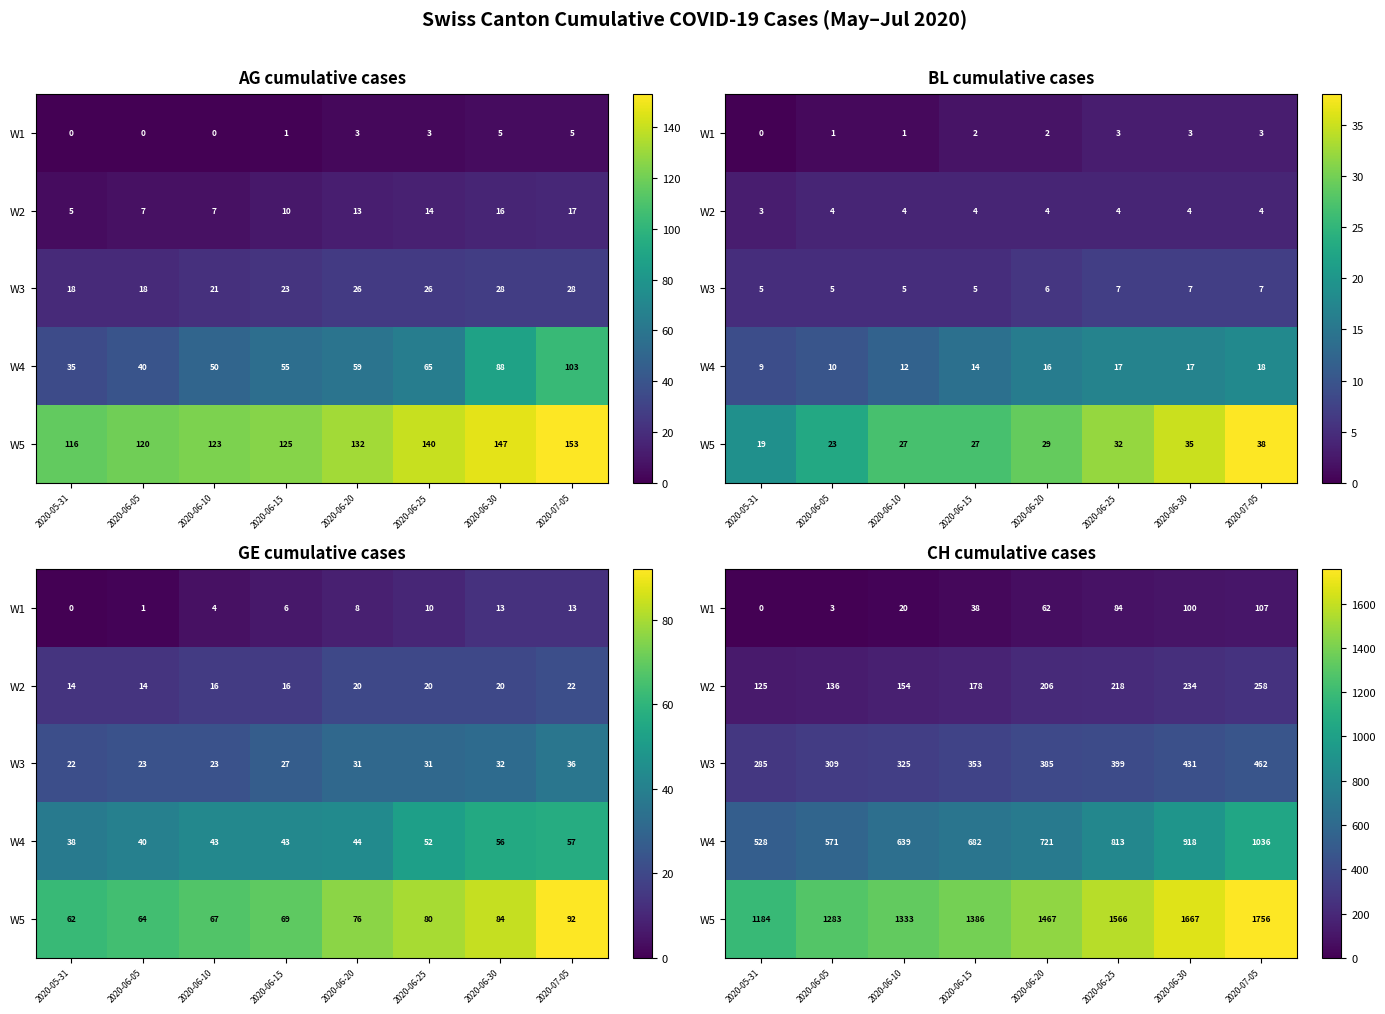

Where does the W1 series first go above 62?

2020-06-25